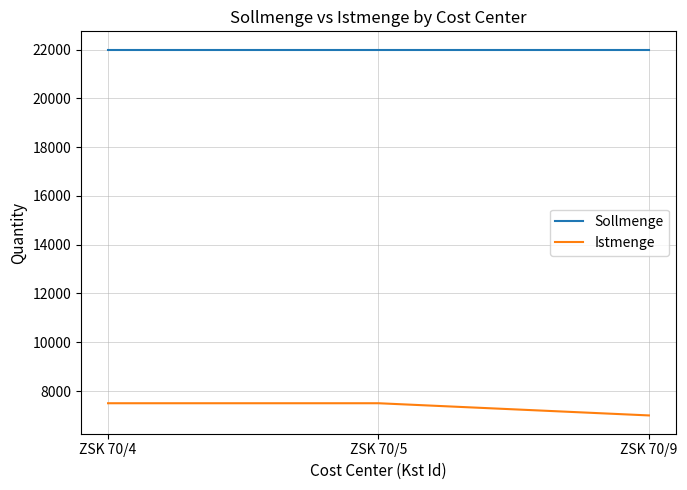

What are all the series names shown in the legend?

Sollmenge, Istmenge